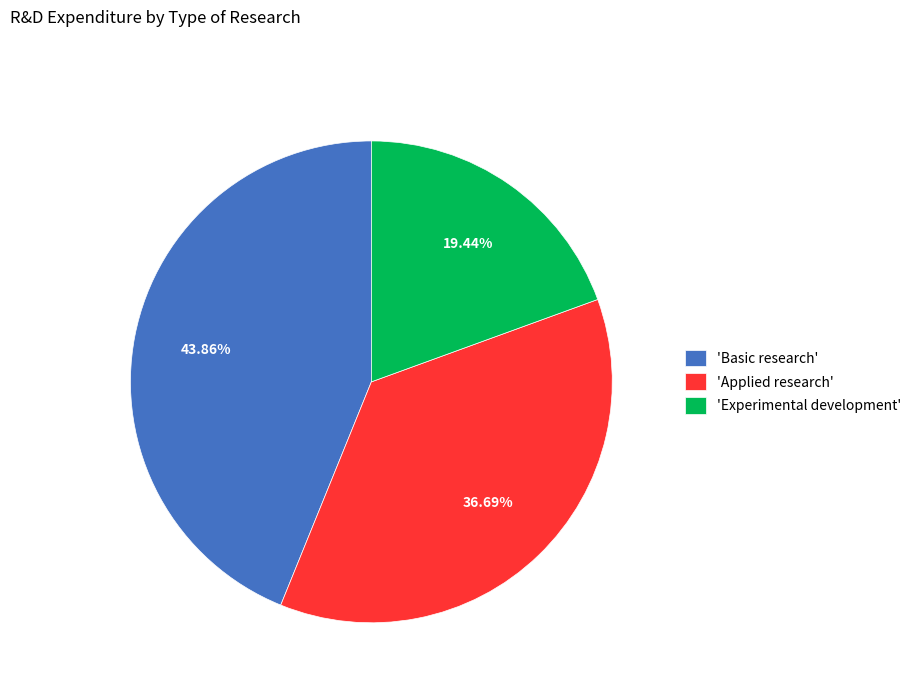

Combined, do 'Basic research' and 'Applied research' account for over 50%?

Yes